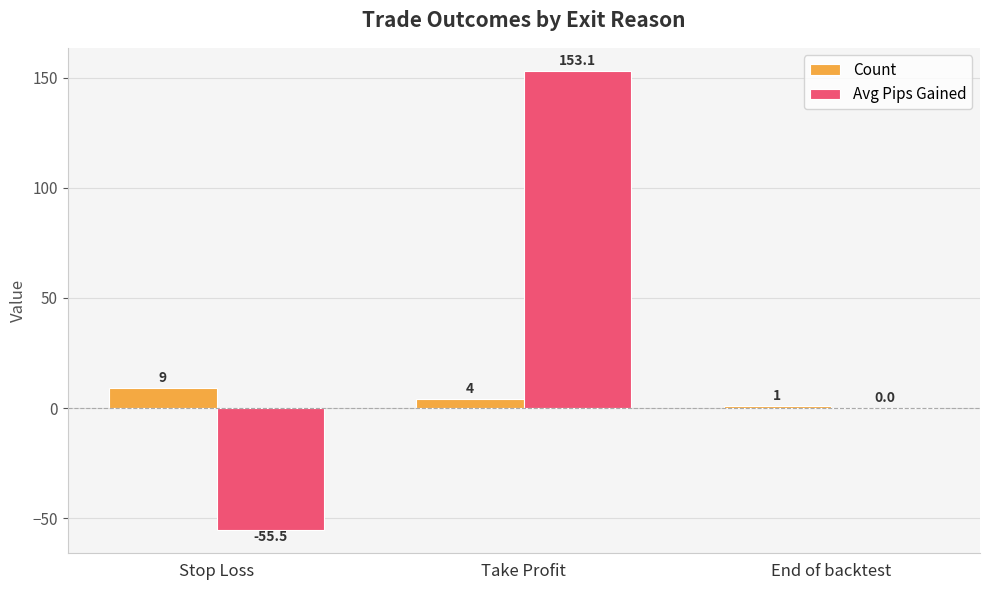

Is it true that Avg Pips Gained equals 91.0 at End of backtest?

False